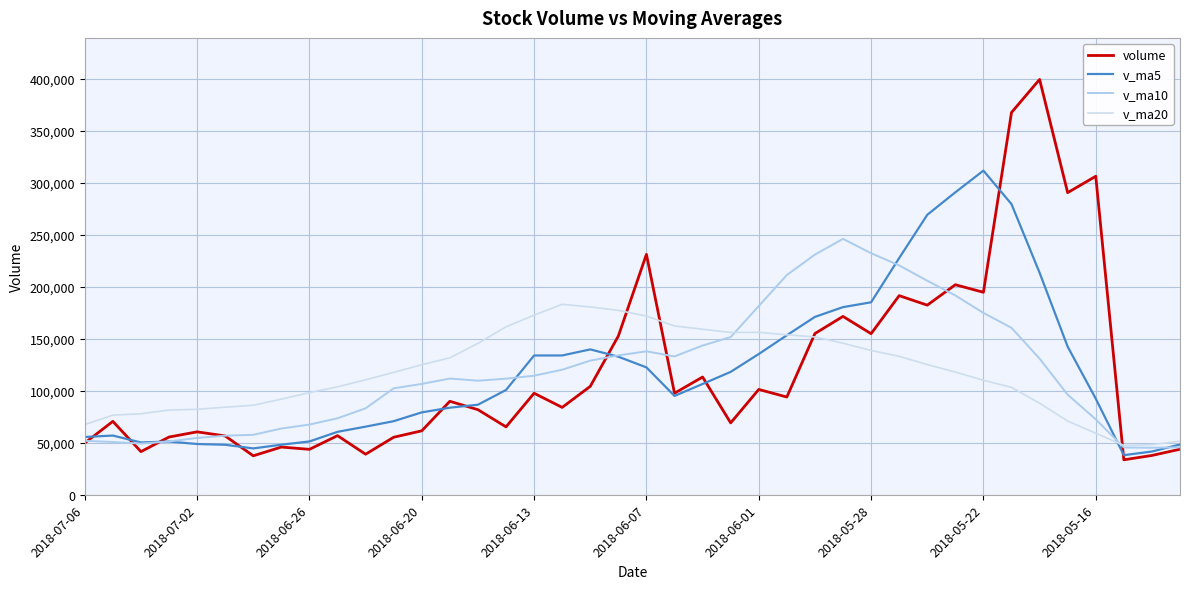

Which series has the largest range (max minus min)?

volume